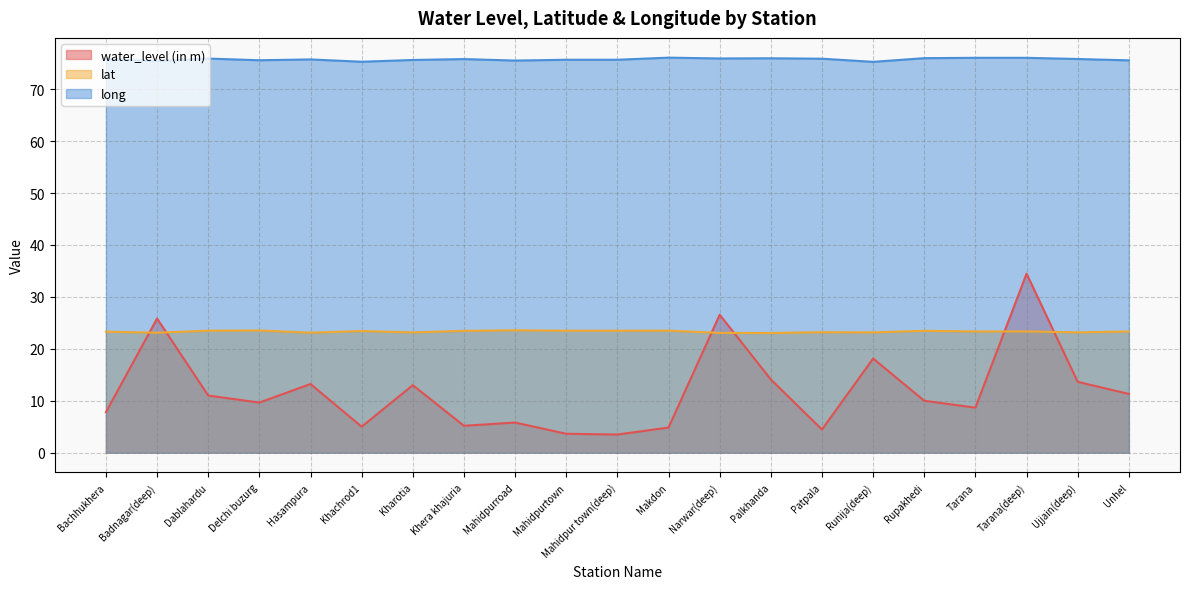

The lat series shows 35.8 at Mahidpurroad. True or false?

False